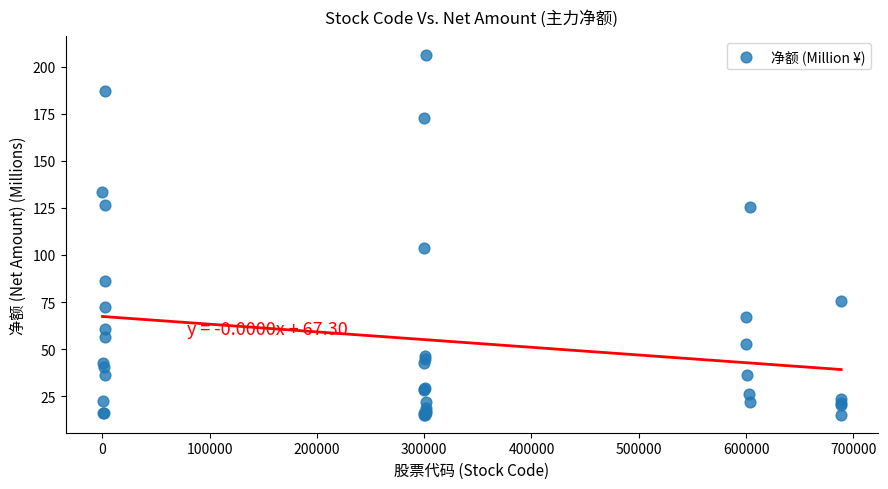

What Y value in the scatter plot is closest to 110?

103.7